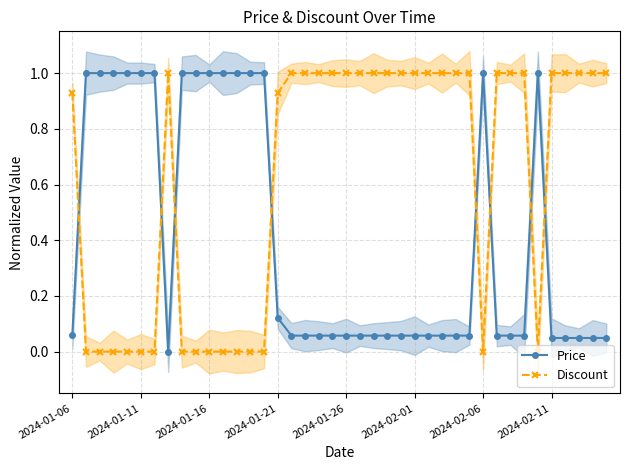

What is the greatest value displayed?

1.0